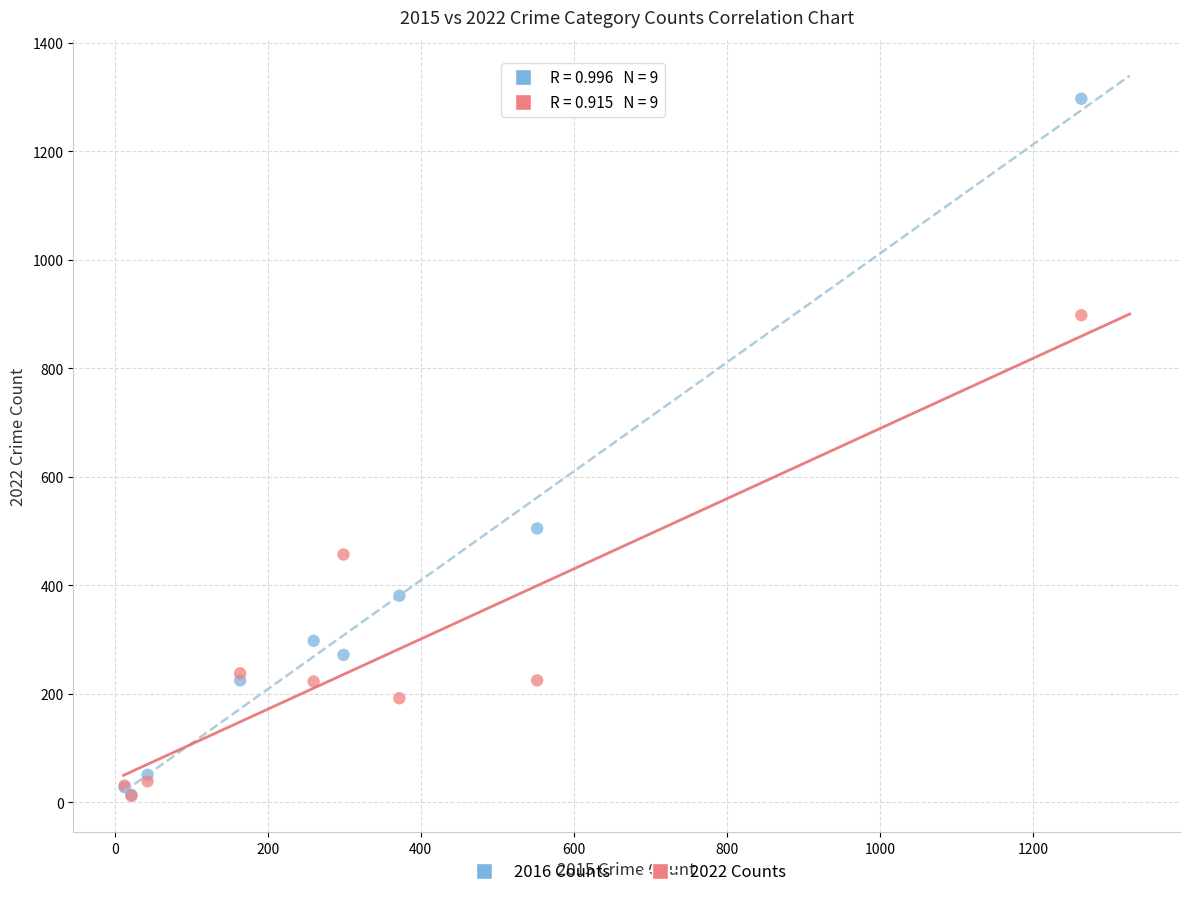

Across all series, what Y value is closest to 654?

505